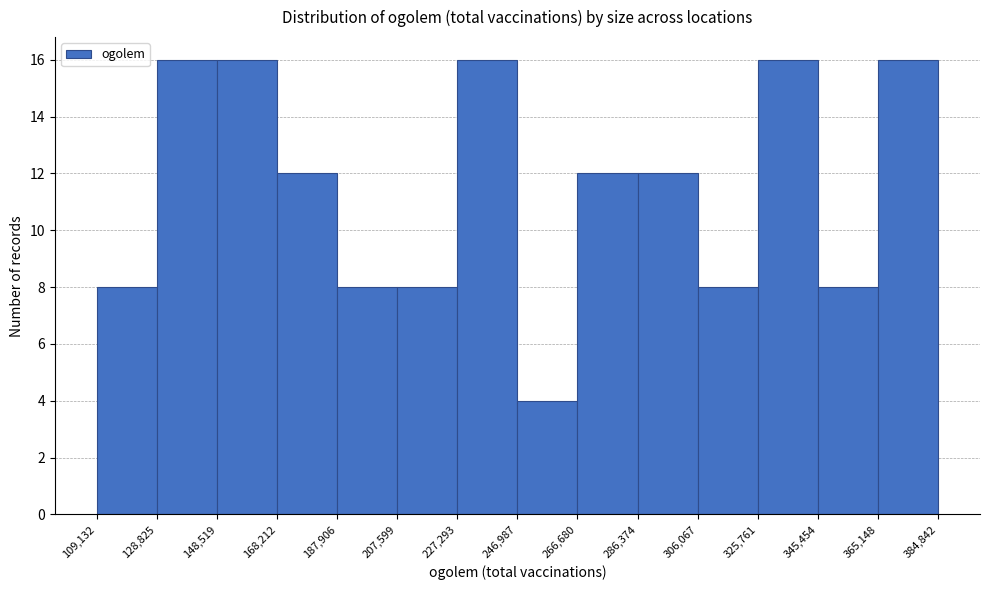

Reading left to right, list every bar in this chart as the range it spans on the x-axis followed by its height. The values are not printed on the chart, so give them approximately, as read against the axis.

109,132 to 128,825: 8
128,825 to 148,519: 16
148,519 to 168,212: 16
168,212 to 187,906: 12
187,906 to 207,599: 8
207,599 to 227,293: 8
227,293 to 246,987: 16
246,987 to 266,680: 4
266,680 to 286,374: 12
286,374 to 306,067: 12
306,067 to 325,761: 8
325,761 to 345,454: 16
345,454 to 365,148: 8
365,148 to 384,842: 16